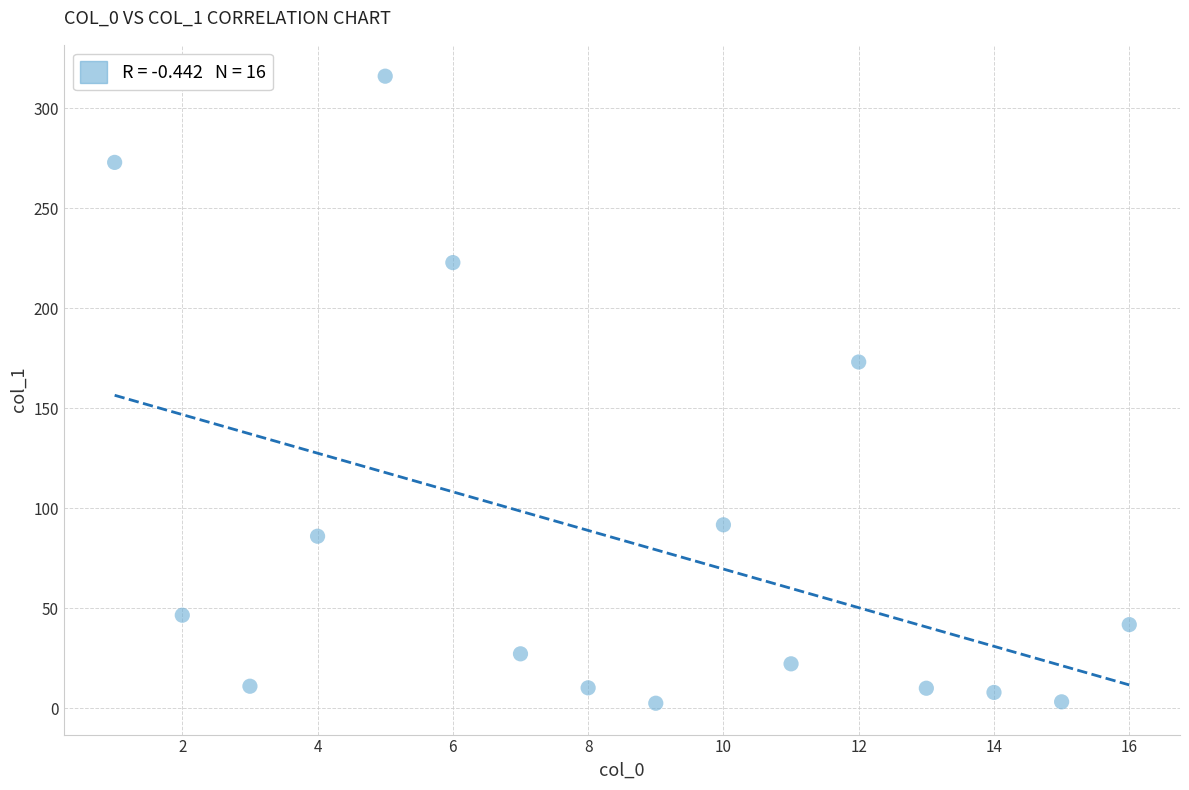

What Y value in the scatter plot is closest to 159?

173.2